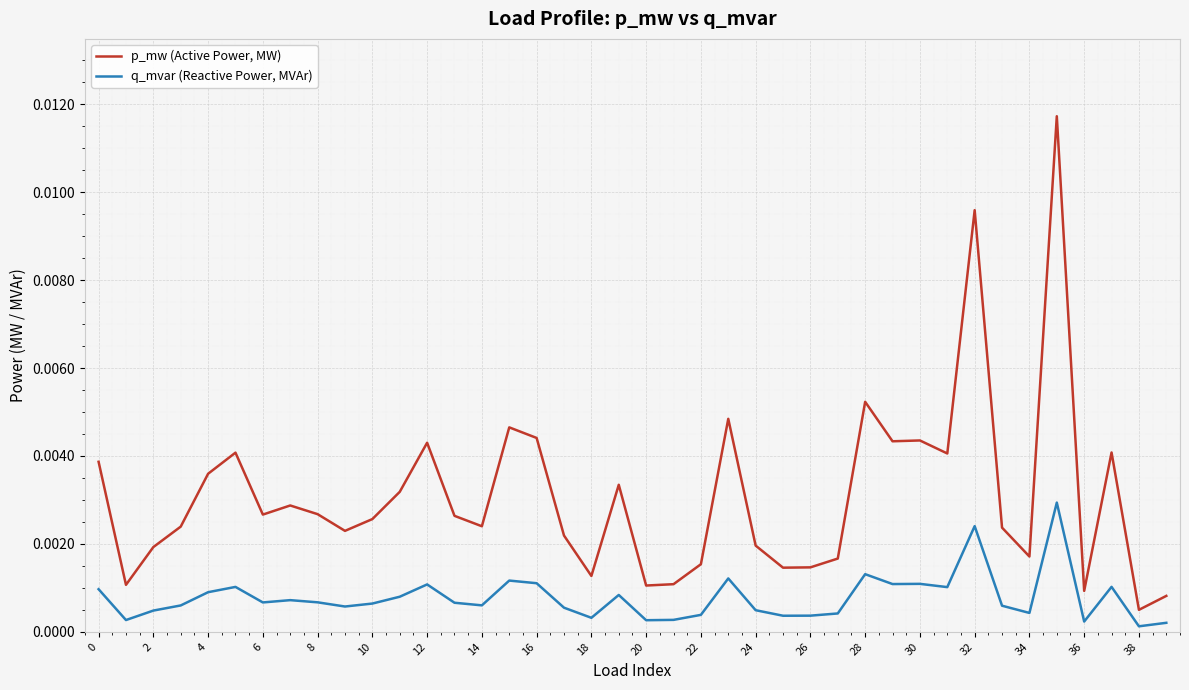

Which series has the largest range (max minus min)?

p_mw (Active Power, MW)